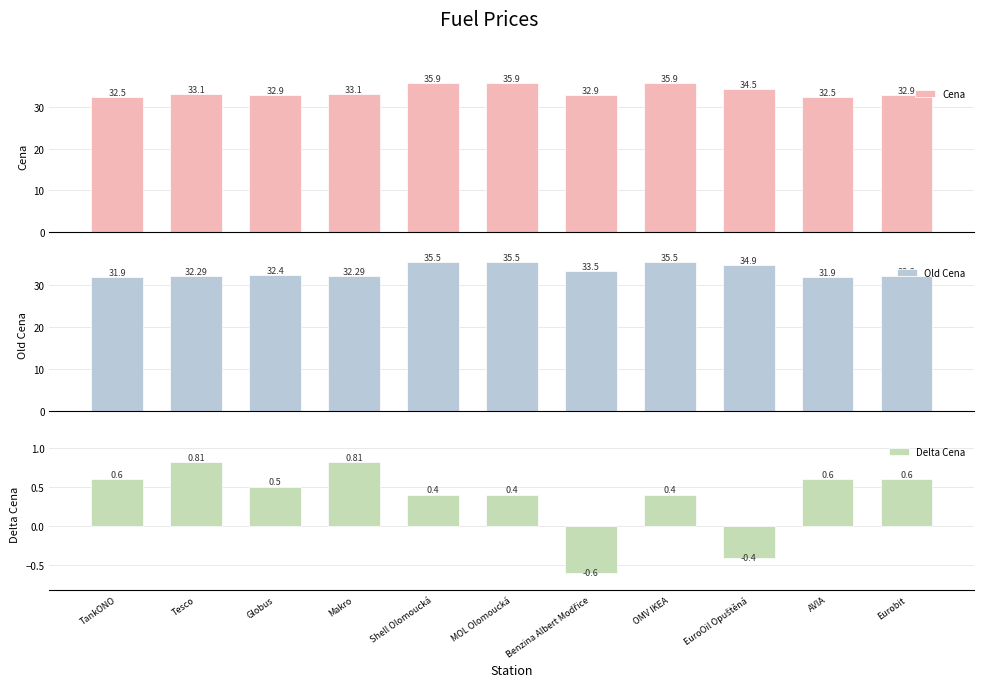

Are the bars grouped side by side (vs. stacked)?

Yes